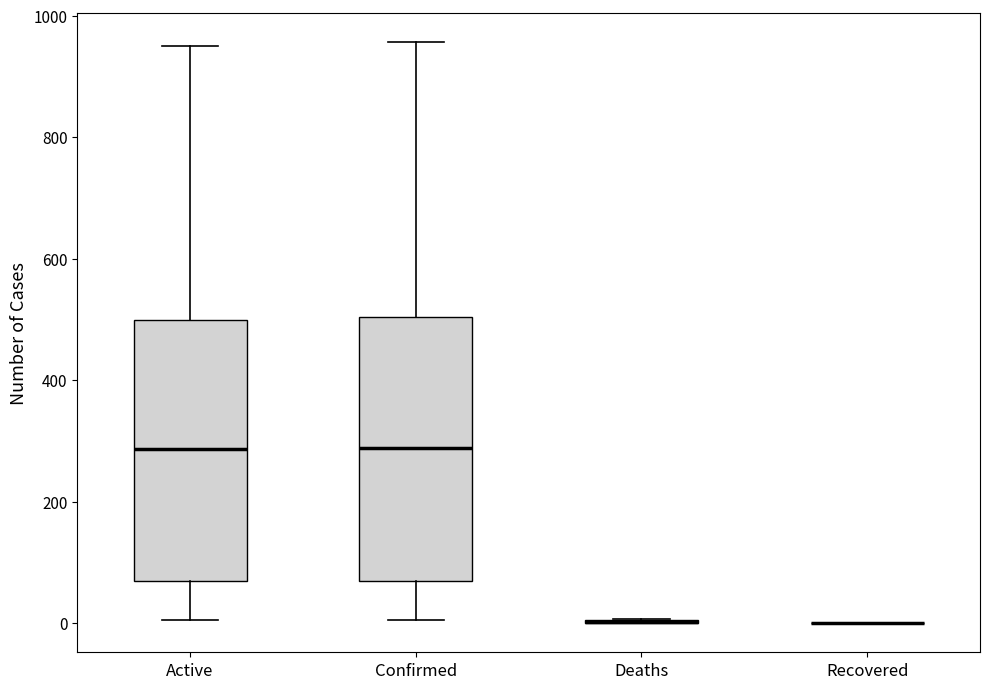

Reading left to right, transcribe this box plot: for each box, give where its median line is, the range the box spans, and where its two whiskers end, as read against the y-axis. The values are not printed on the chart, so give them approximately, as read against the axis.

Active: median 280, box 80 to 500, whiskers 0 to 960
Confirmed: median 280, box 80 to 500, whiskers 0 to 960
Deaths: box collapsed to a line at 0, whiskers 0 to 0
Recovered: box collapsed to a line at 0, whiskers 0 to 0